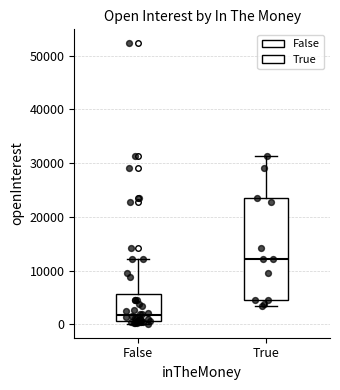

Reading left to right, transcribe this box plot: for each box, give where its median line is, the range the box spans, and where its two whiskers end, as read against the y-axis. The values are not printed on the chart, so give them approximately, as read against the axis.

False: median 2000, box 1000 to 6000, whiskers 0 to 12000
True: median 12000, box 5000 to 24000, whiskers 3000 to 31000